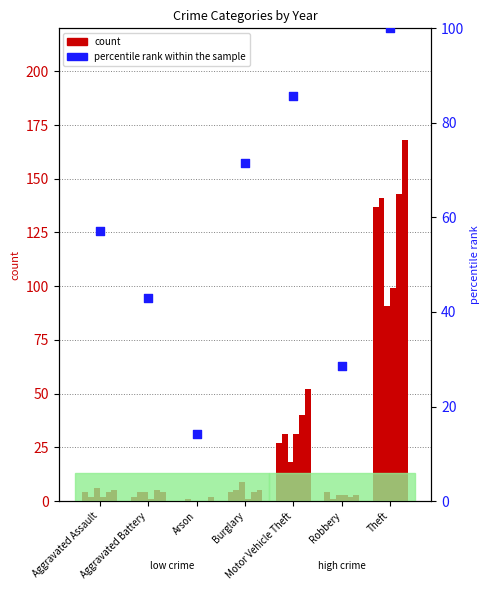

What is the change in value from Aggravated Battery to Motor Vehicle Theft?

+42.9